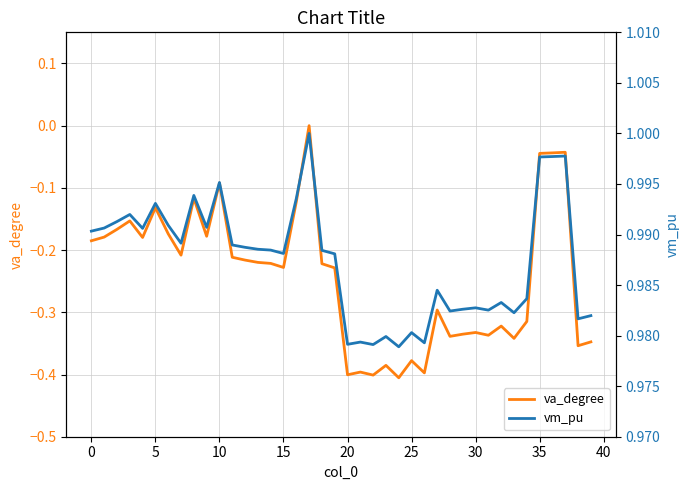

True or false: va_degree has a value of -0.0 at 0.

False